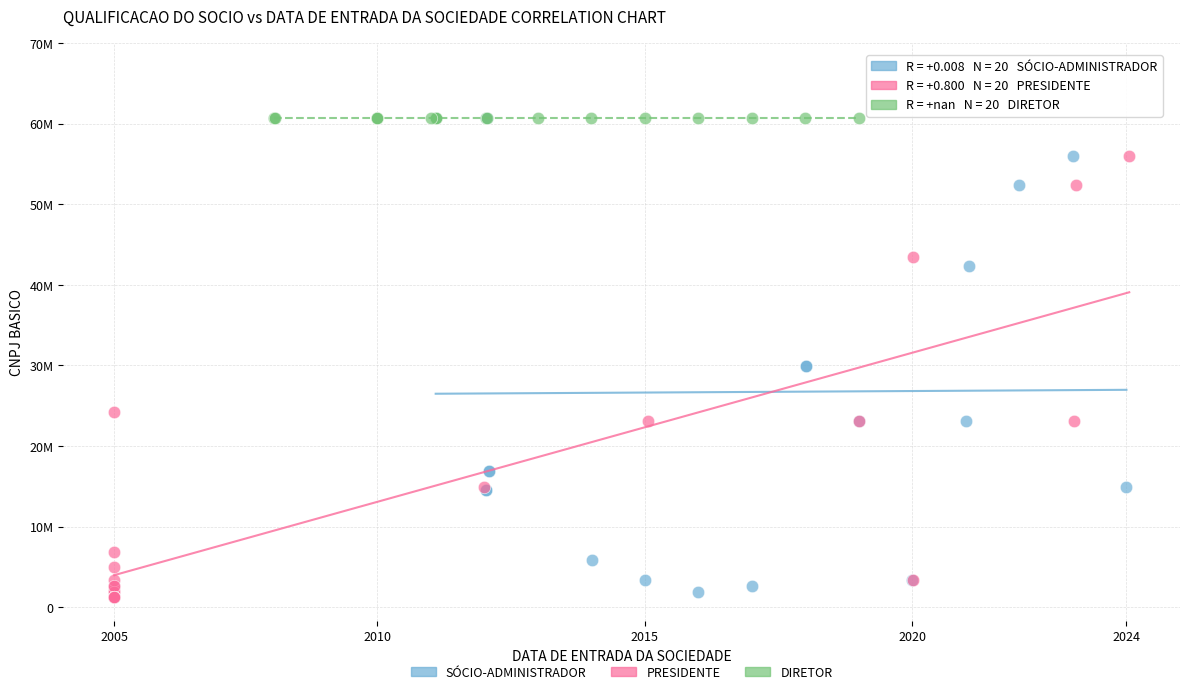

Which series contains the lowest Y value?

PRESIDENTE